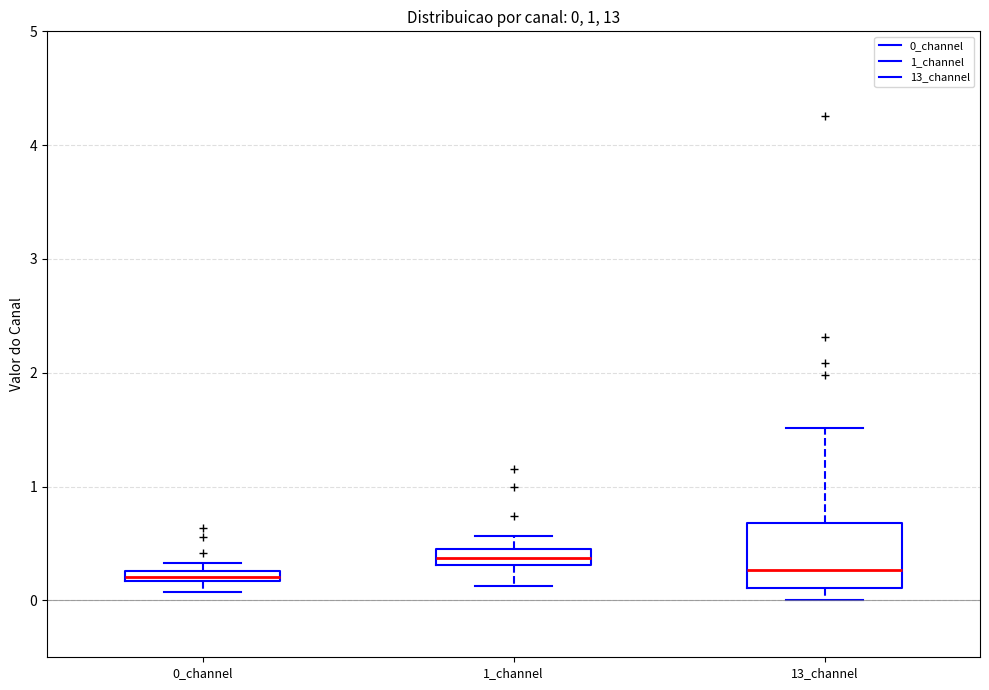

Comparing the boxes themselves (not the whiskers), which one is the tallest?

13_channel